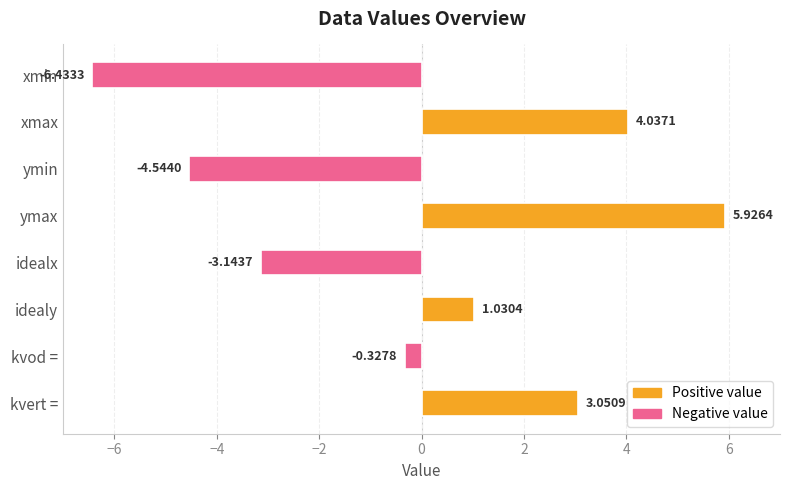

What is the average value of the Negative value series?

-3.6